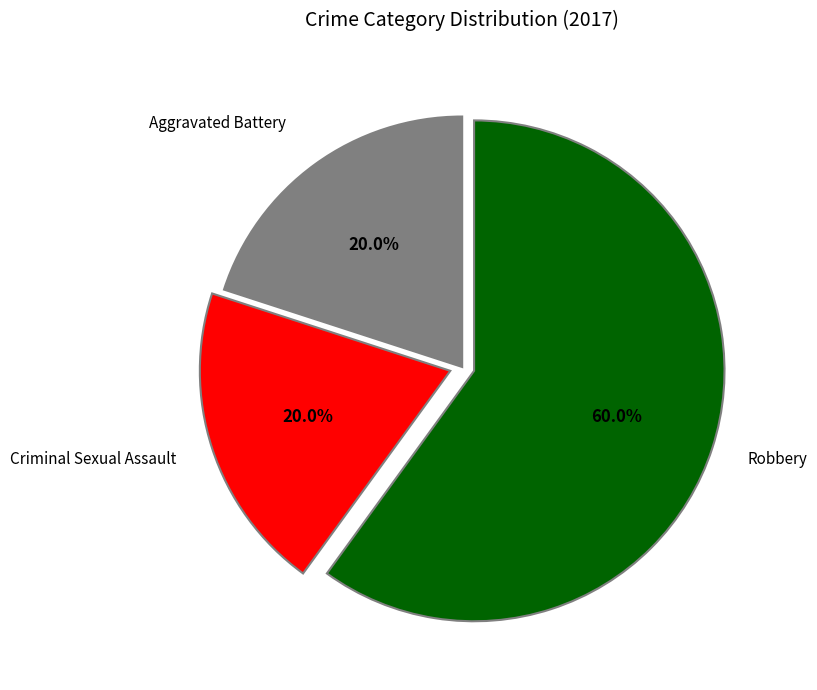

Does any single category account for the majority?

Yes